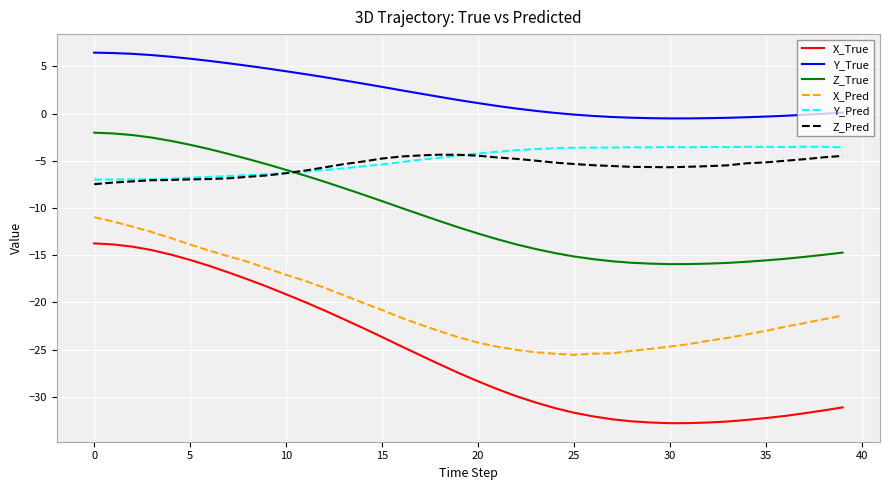

Which series has the largest total across all categories?

Y_True